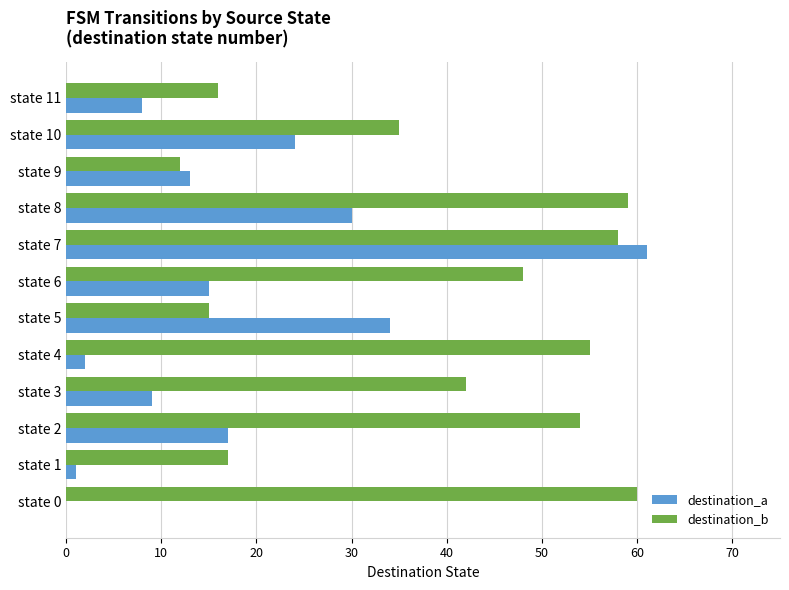

Is it true that destination_a equals 2 at state 4?

True